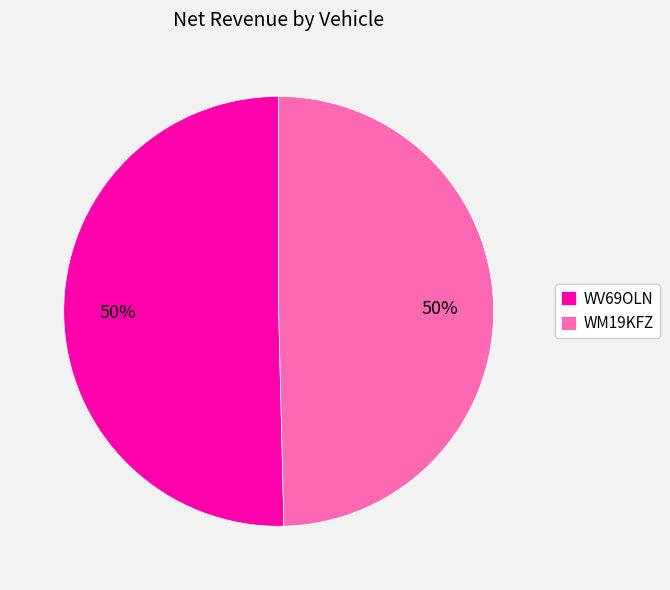

To the nearest percent, what is the combined percentage of WM19KFZ and WV69OLN?

100%